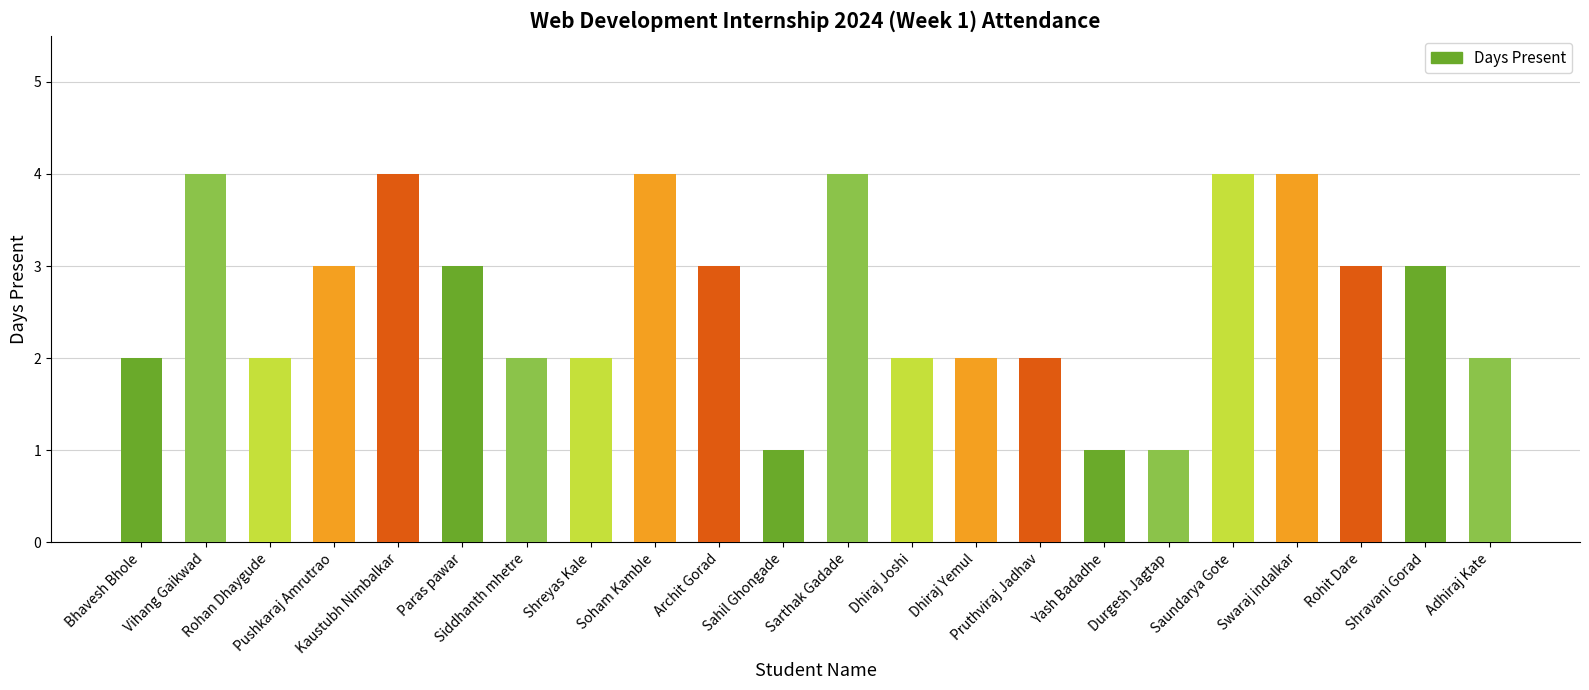

What is the maximum value shown in the chart?

4